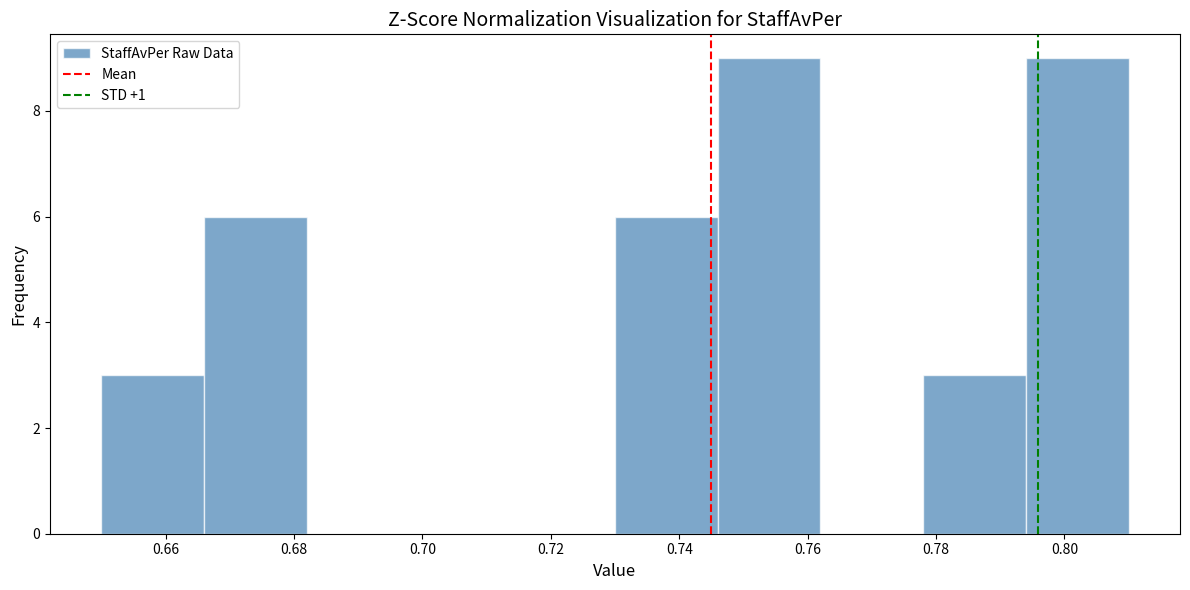

Reading left to right, transcribe this chart: for each bar, give the range it covers on the x-axis and its height. The values are not printed on the chart, so give them approximately, as read against the axis.

0.650 to 0.666: 3
0.666 to 0.682: 6
0.682 to 0.698: 0
0.698 to 0.714: 0
0.714 to 0.730: 0
0.730 to 0.746: 6
0.746 to 0.762: 9
0.762 to 0.778: 0
0.778 to 0.794: 3
0.794 to 0.810: 9